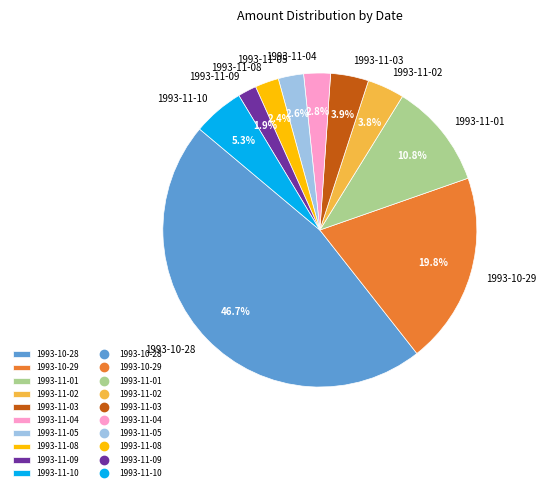

Is 1993-10-29 the majority of the pie?

No